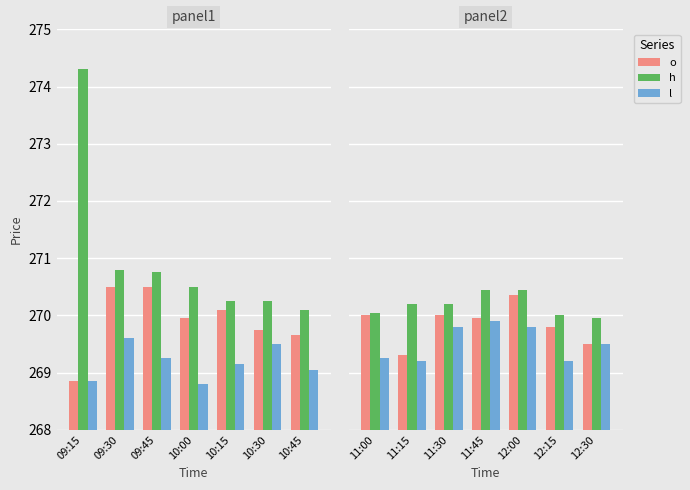

How many groups of bars are there?

7